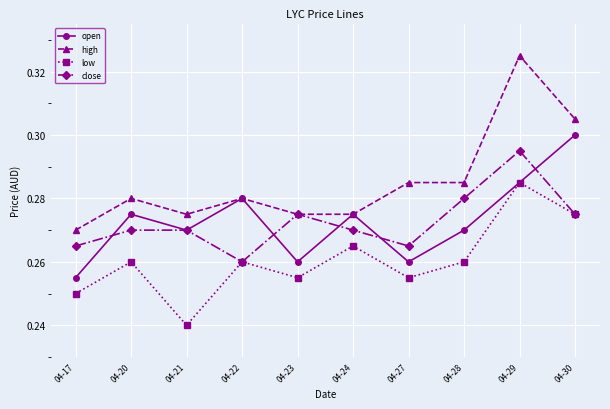

Rank the series by their maximum value, from highest to lowest.

high, open, close, low